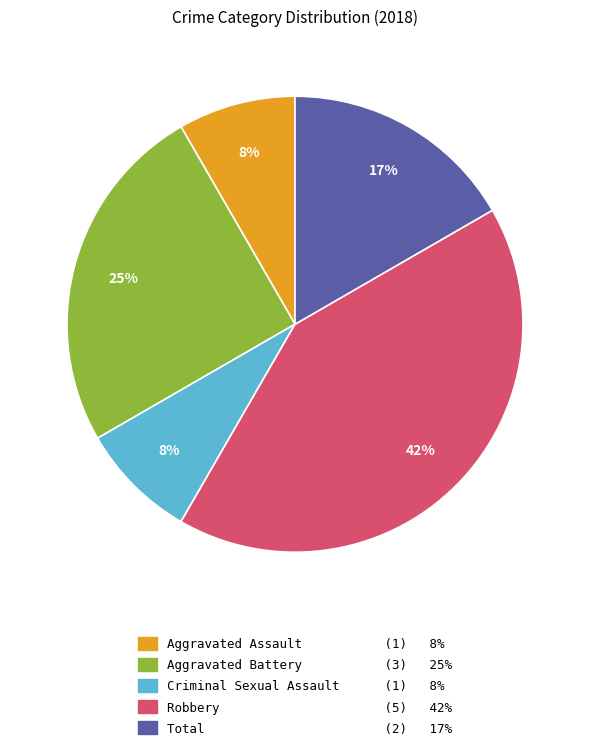

Combined, do Aggravated Battery and Criminal Sexual Assault account for over 50%?

No